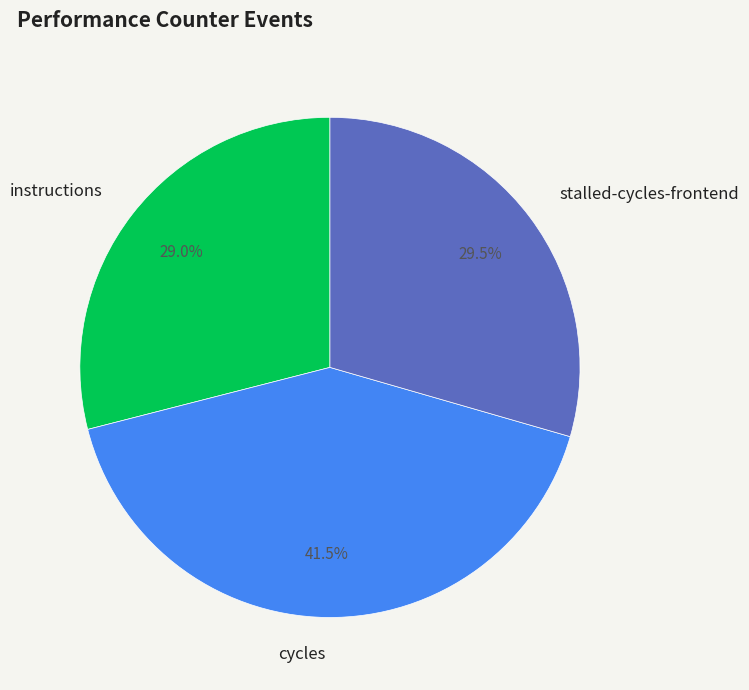

Count the number of slices in the pie.

3